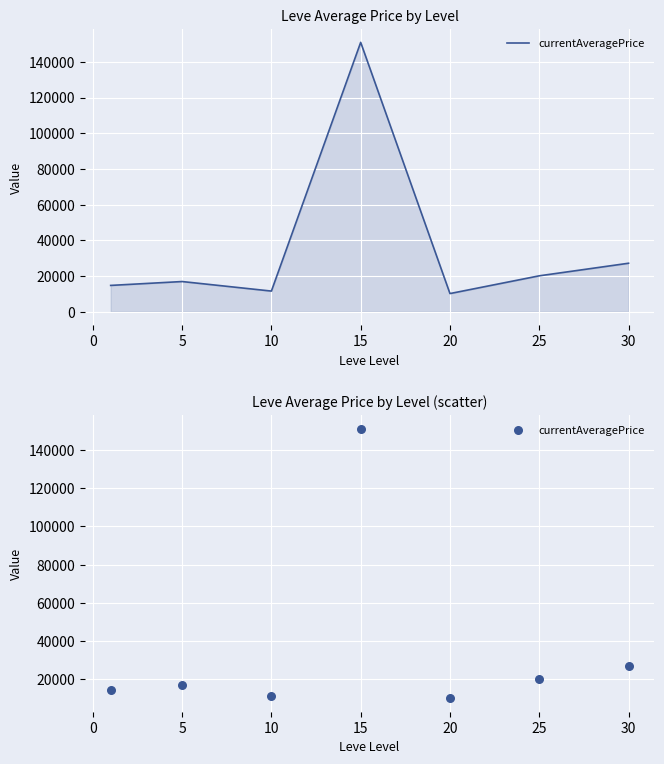

Which has a higher value, 30 or 25?

30